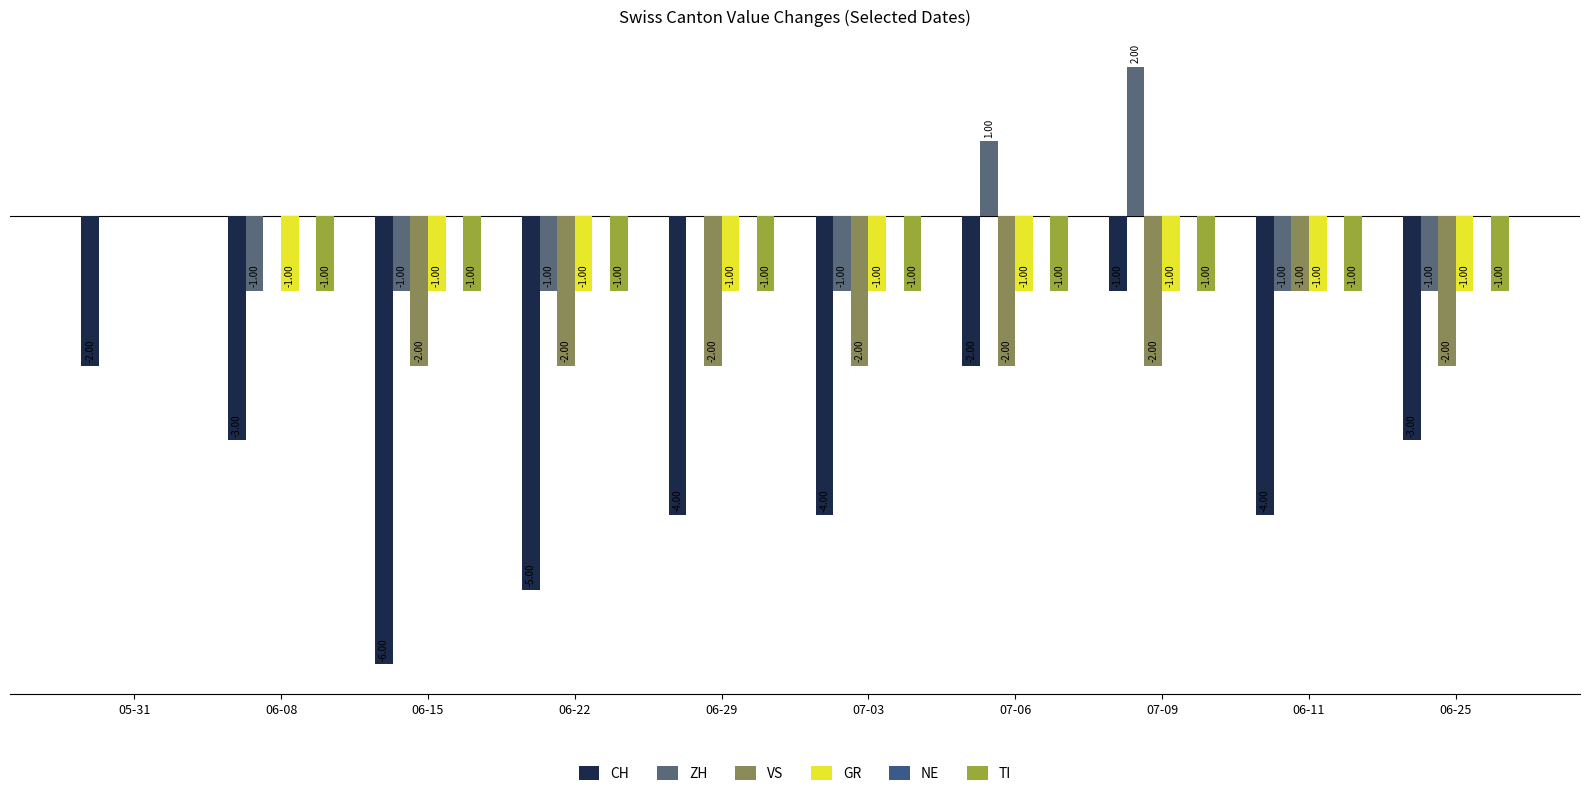

Read the VS value at 06-11.

-1